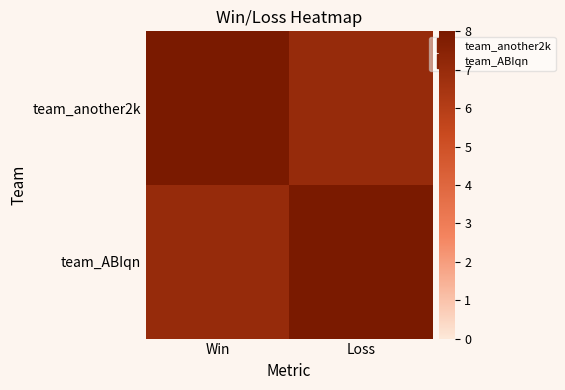

Which series has the largest range (max minus min)?

team_another2k